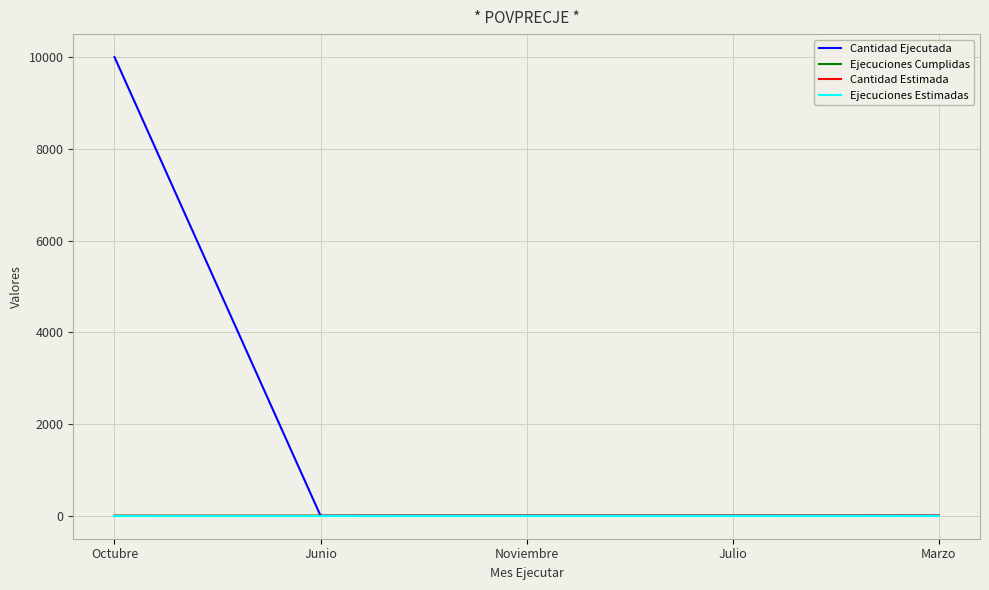

What is the highest value of the Ejecuciones Estimadas series?

1